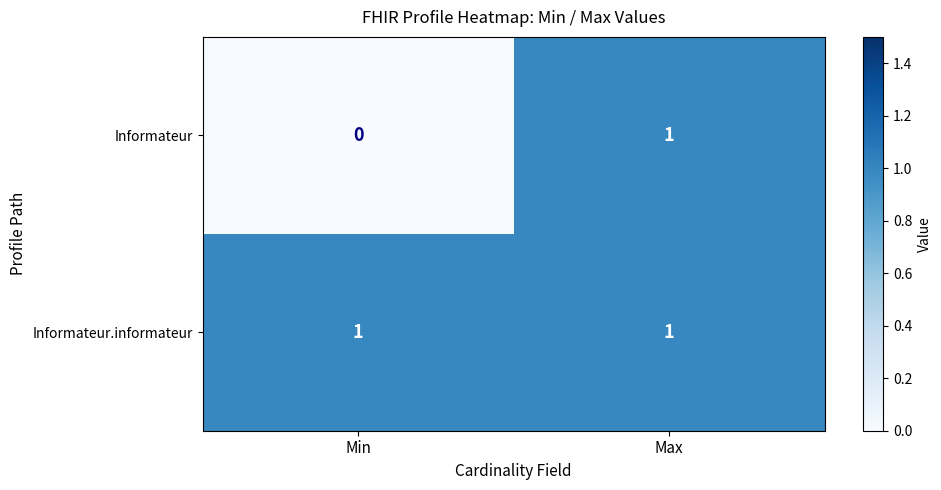

At how many categories does at least one series exceed 0?

2